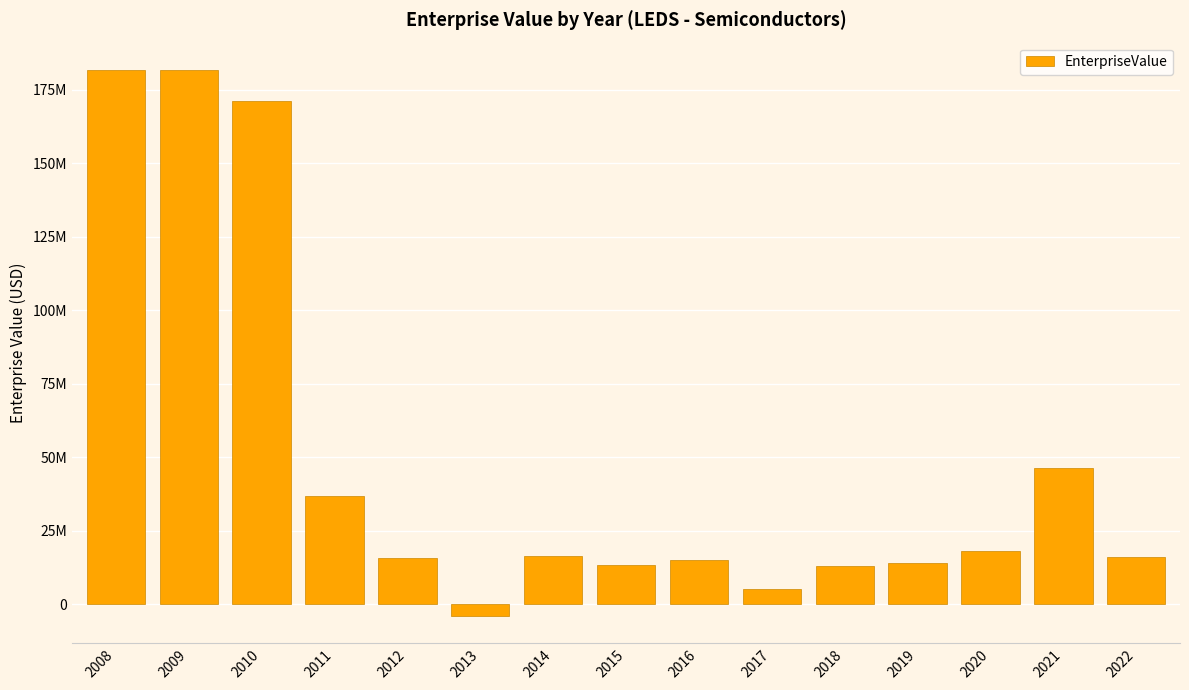

Where is the data nearest to the value 88846800?

2021